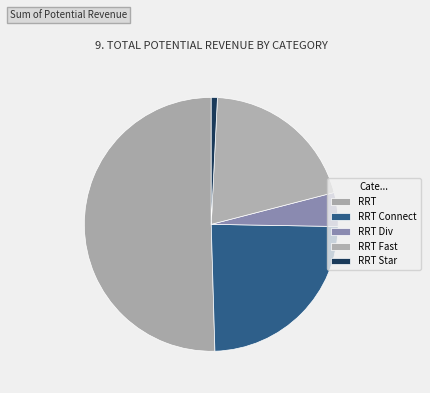

Count the number of slices in the pie.

5